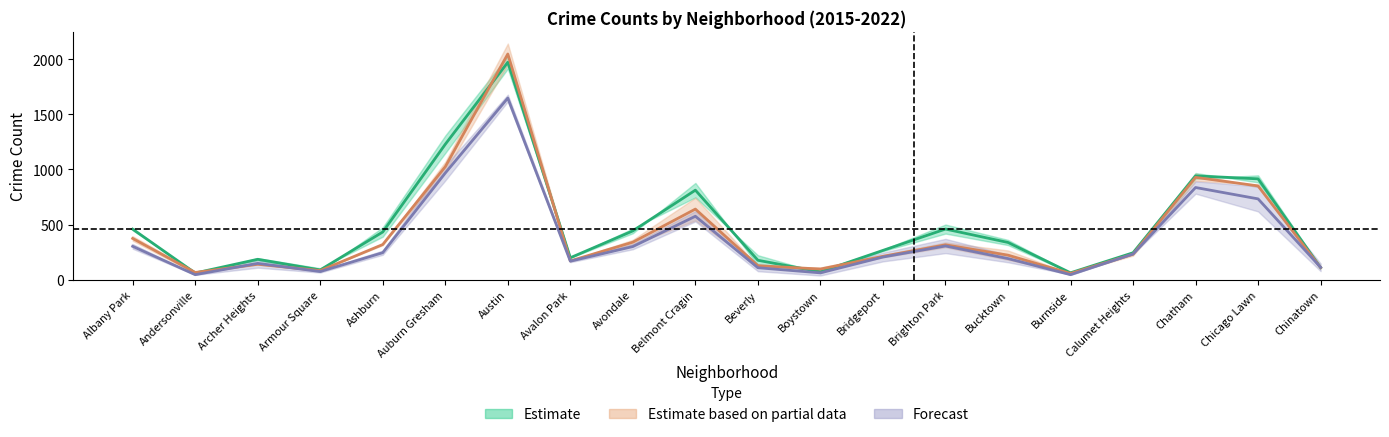

Read the 2015 value at Belmont Cragin.

812.5